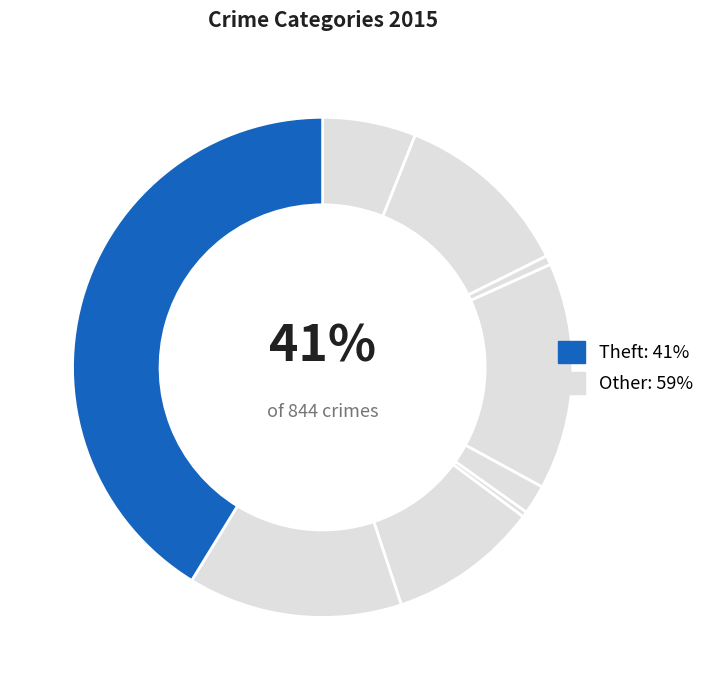

What is the total percentage of Theft and Aggravated Assault?

47.3%